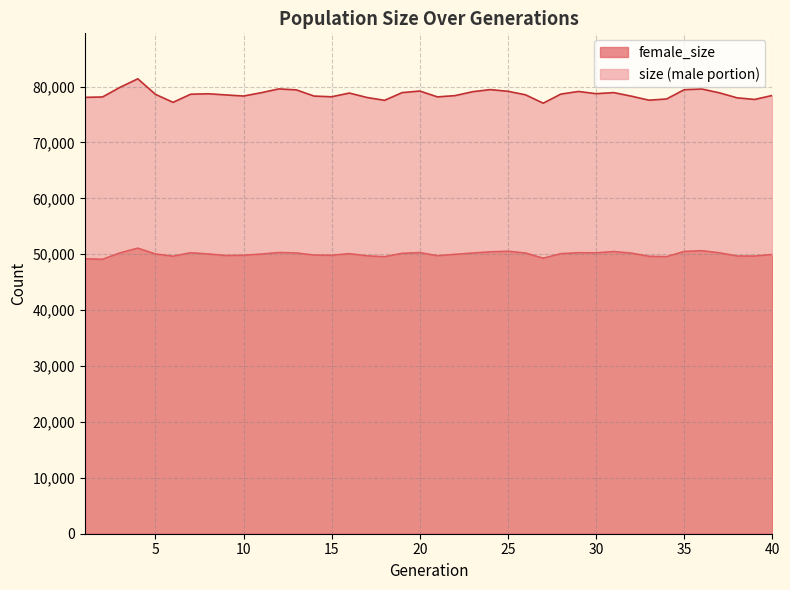

What is the greatest value displayed?

81382